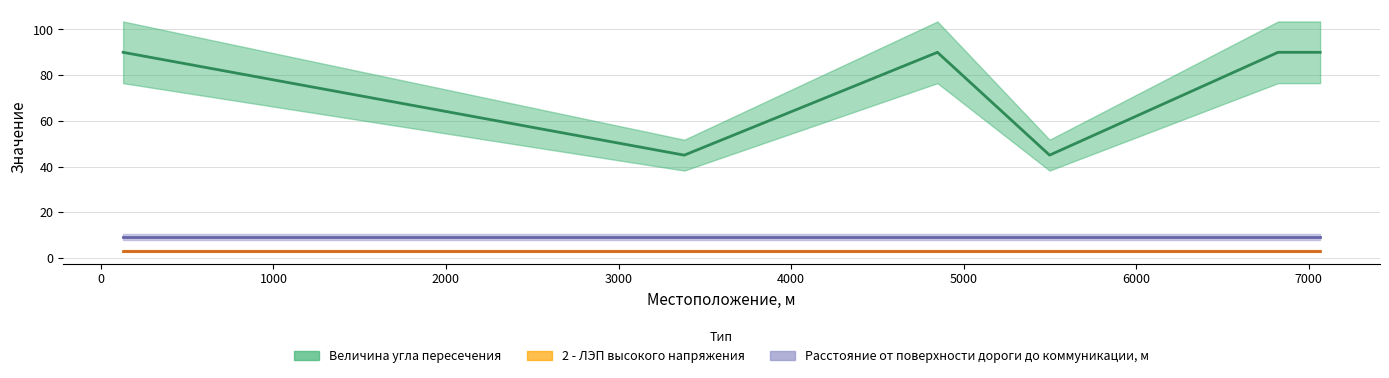

The Величина угла пересечения series shows 45 at 5498. True or false?

True